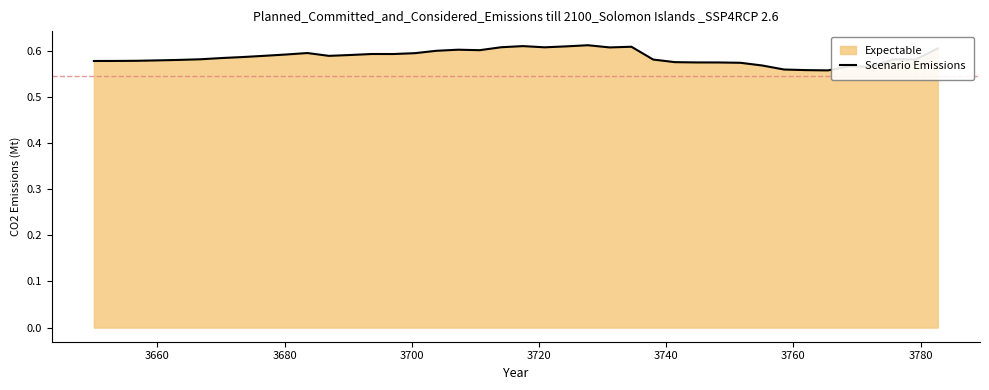

What is the difference between the maximum and second lowest values?

0.1